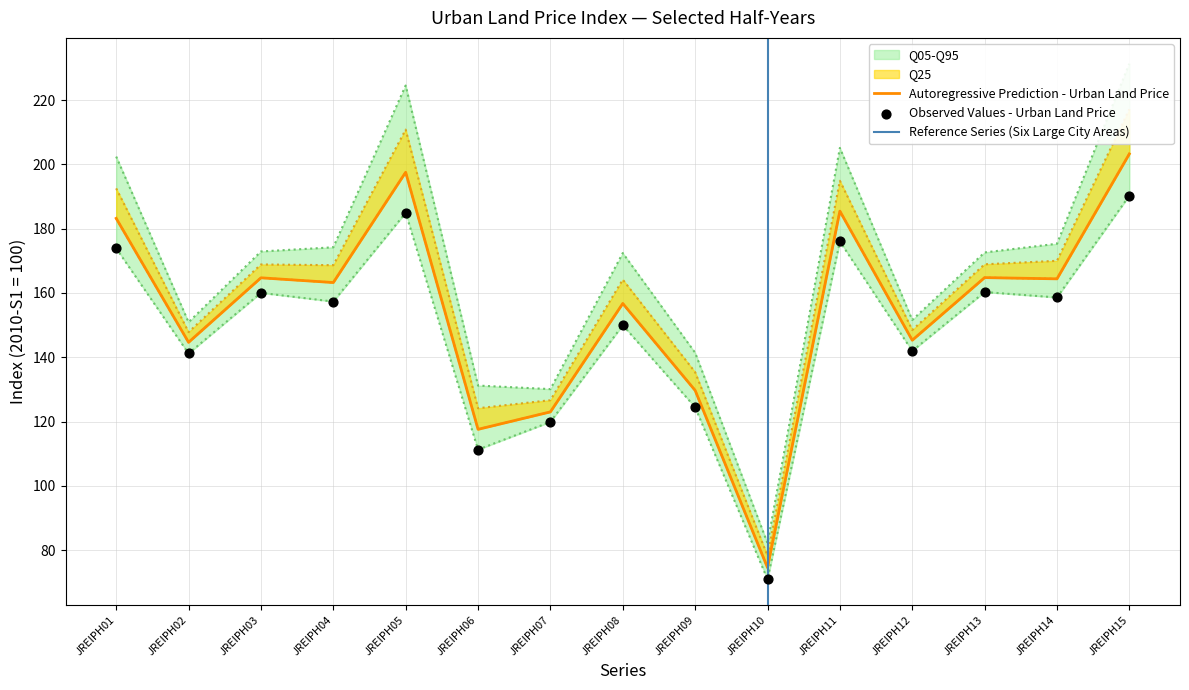

At how many categories does at least one series exceed 136?

12